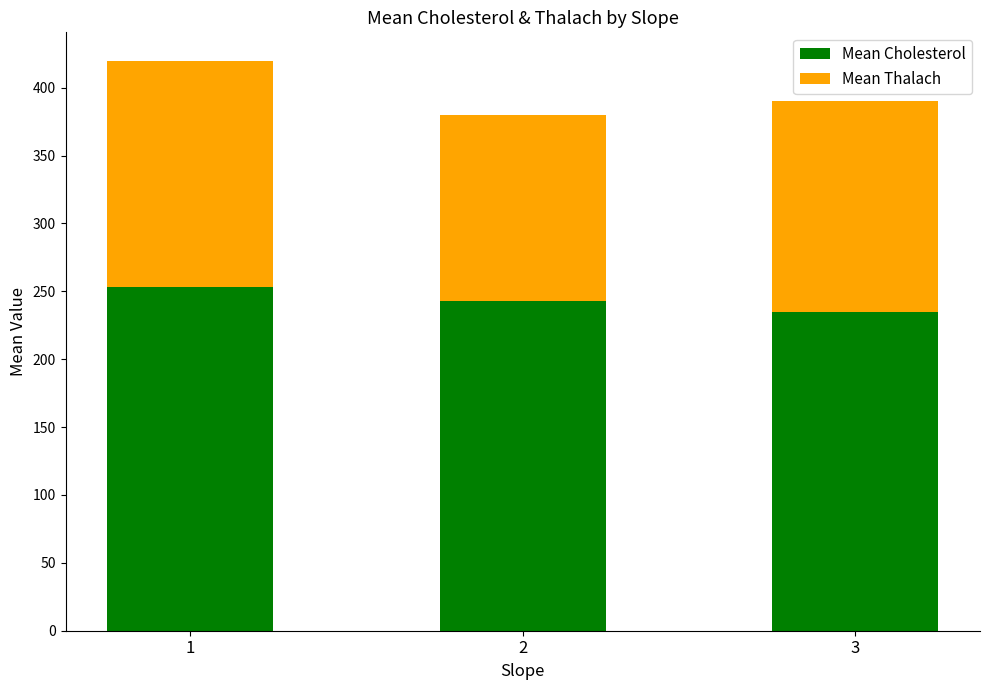

Read the Mean Cholesterol value at 1.

253.4